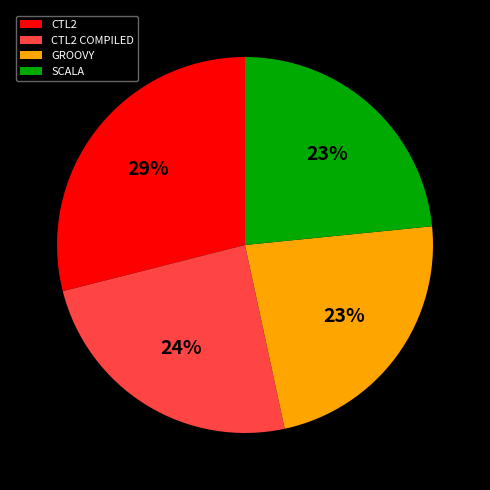

Do SCALA and CTL2 together represent more than half of the pie?

Yes